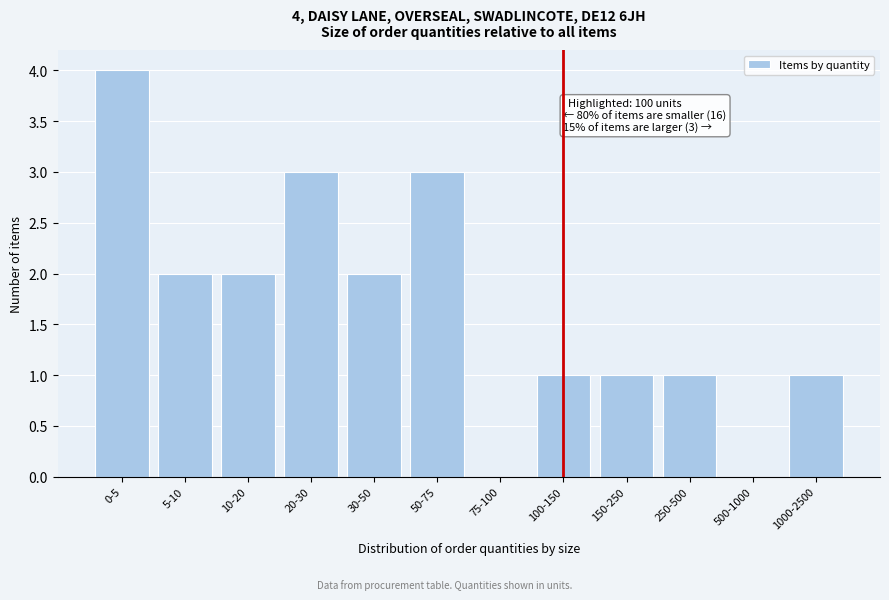

Reading left to right, what are all the values shown in this chart?

0-5=4	5-10=2	10-20=2	20-30=3	30-50=2	50-75=3	75-100=0	100-150=1	150-250=1	250-500=1	500-1000=0	1000-2500=1